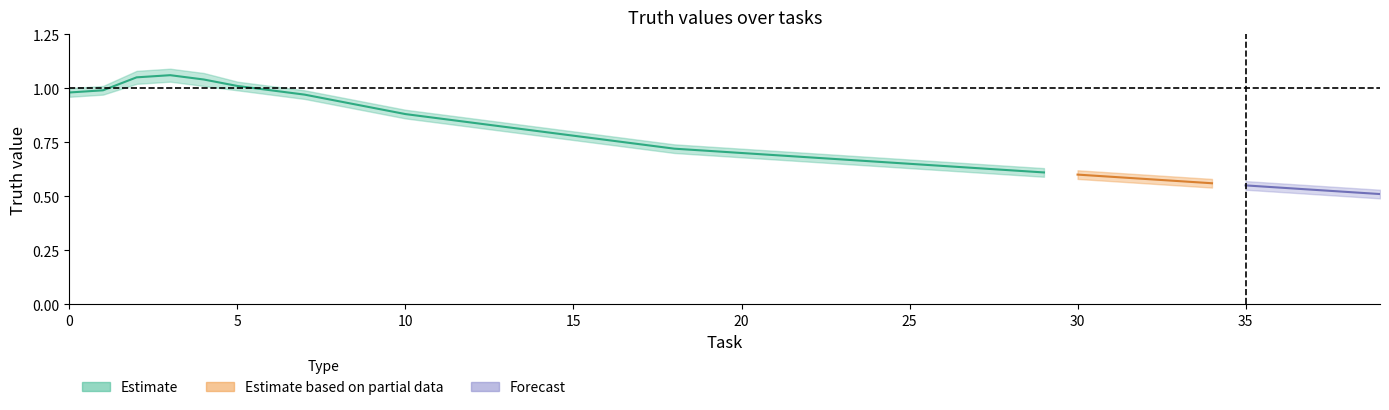

True or false: truth_lower has more than 0 interior local peaks.

True